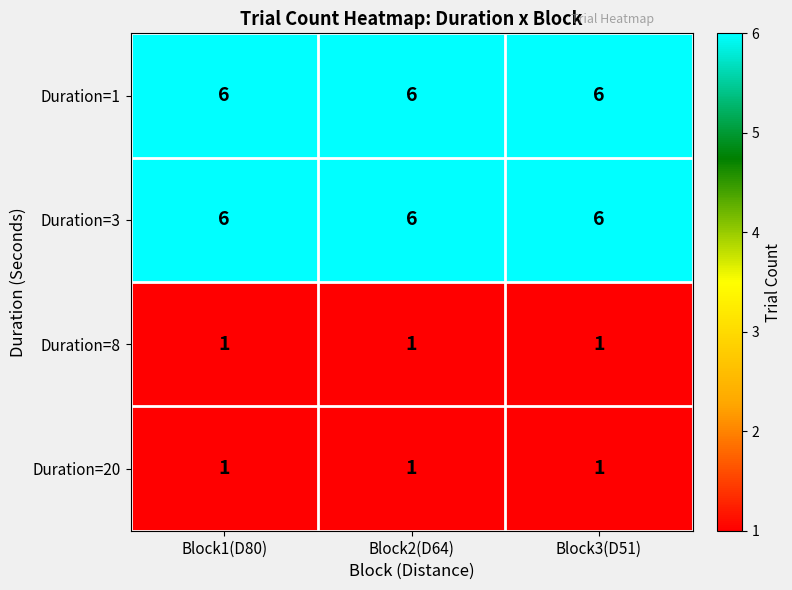

What is the spread (max minus min) of values at Block2(D64)?

5